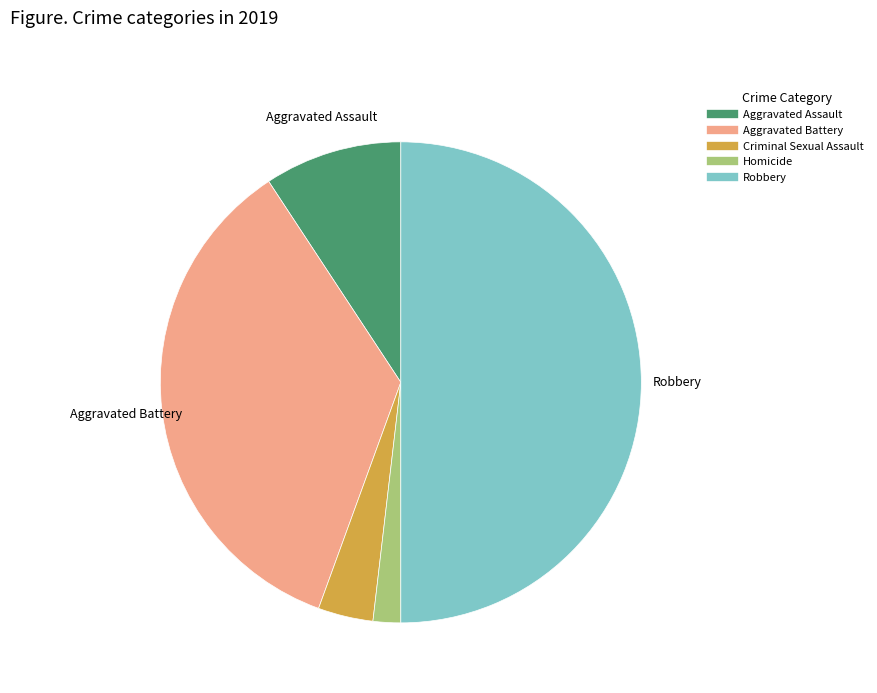

Which category has the smallest portion of the pie?

Homicide